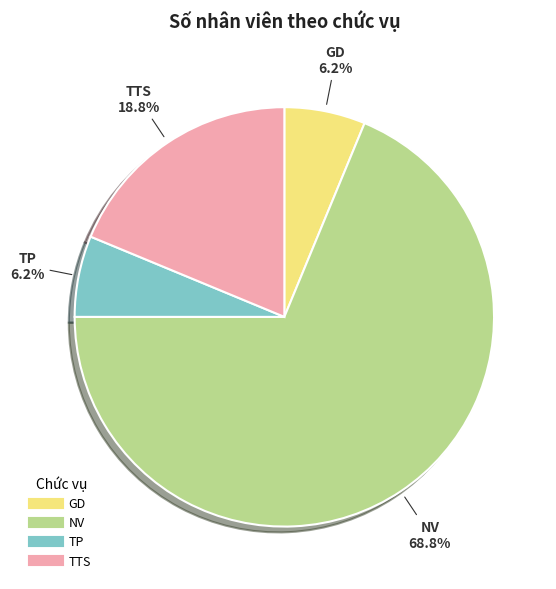

The TTS slice represents 33% of the pie. True or false?

False